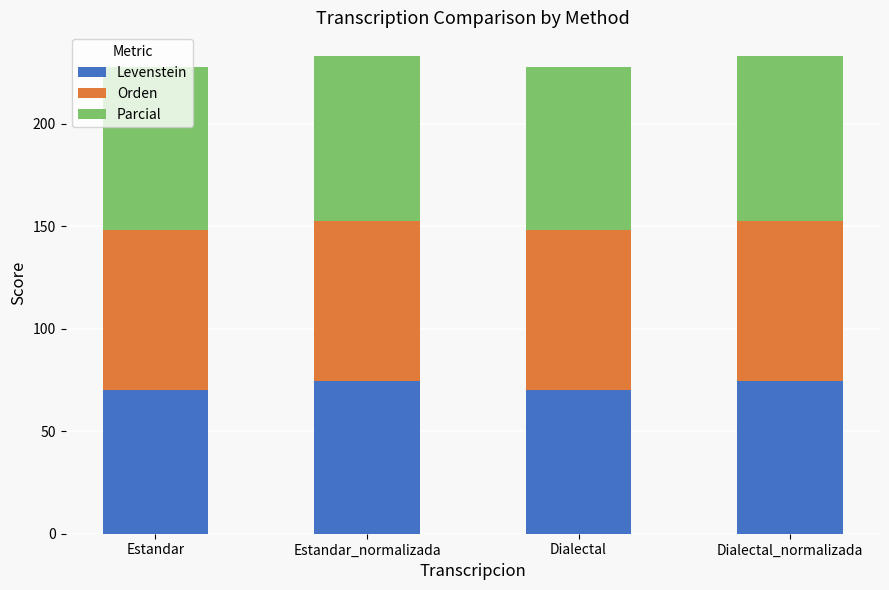

What is the sum of all Levenstein values?

289.3